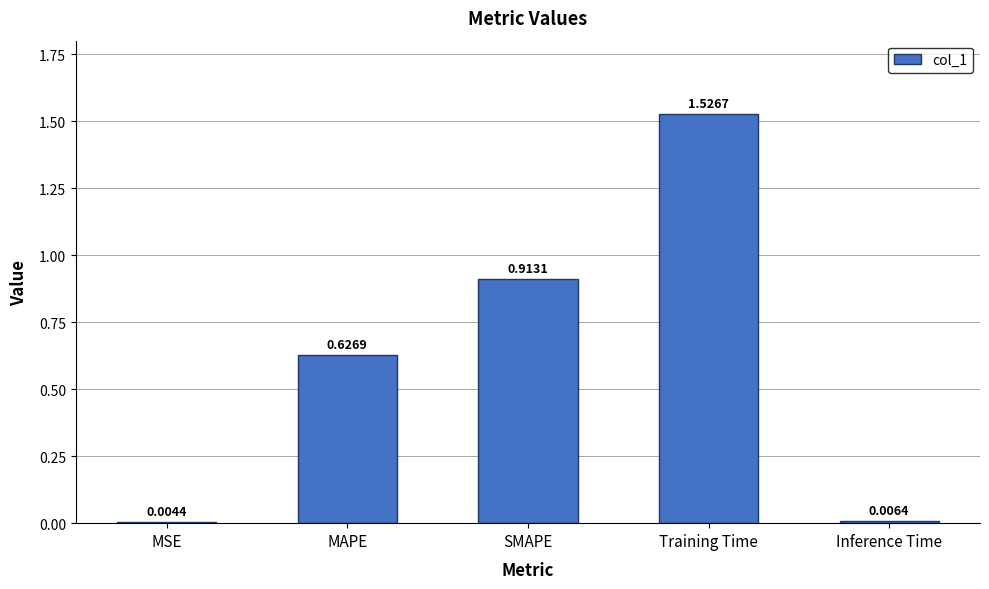

At which label is the value closest to 0?

MSE